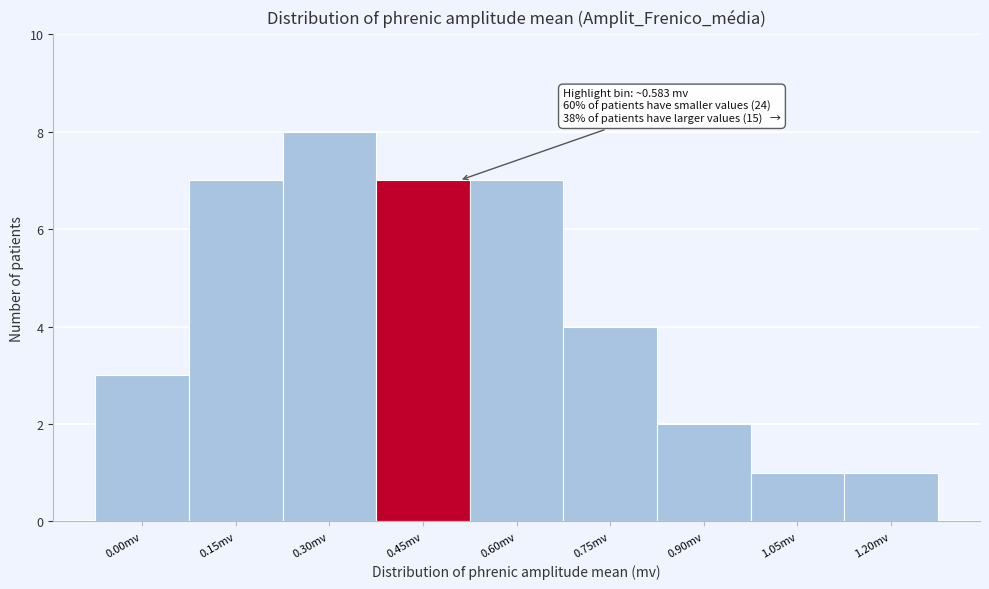

Reading left to right, transcribe all the data shown in this chart.

0.00mv=3	0.15mv=7	0.30mv=8	0.45mv=7	0.60mv=7	0.75mv=4	0.90mv=2	1.05mv=1	1.20mv=1